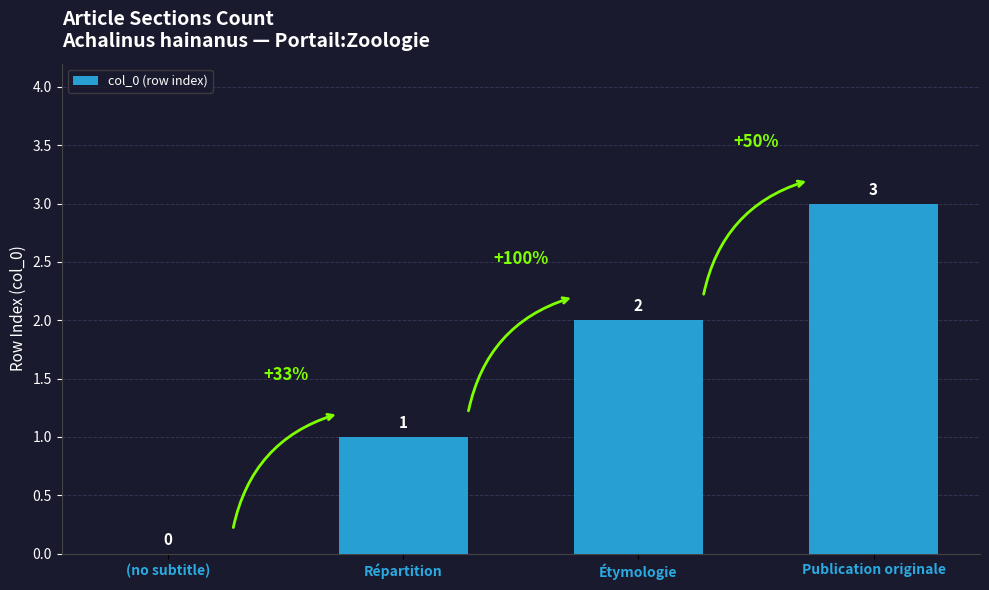

What is the difference between the values at Publication originale and Étymologie?

1